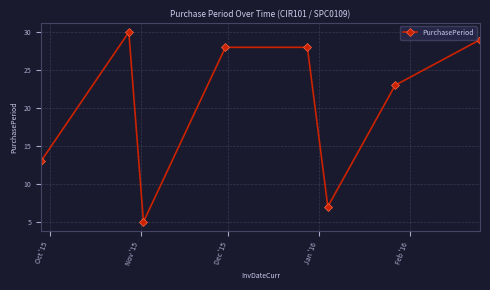

What is the value of the 6th point from the left?

7